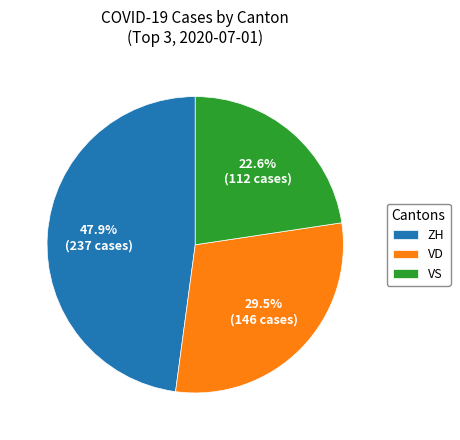

What portion of the pie excludes ZH?

52.1%